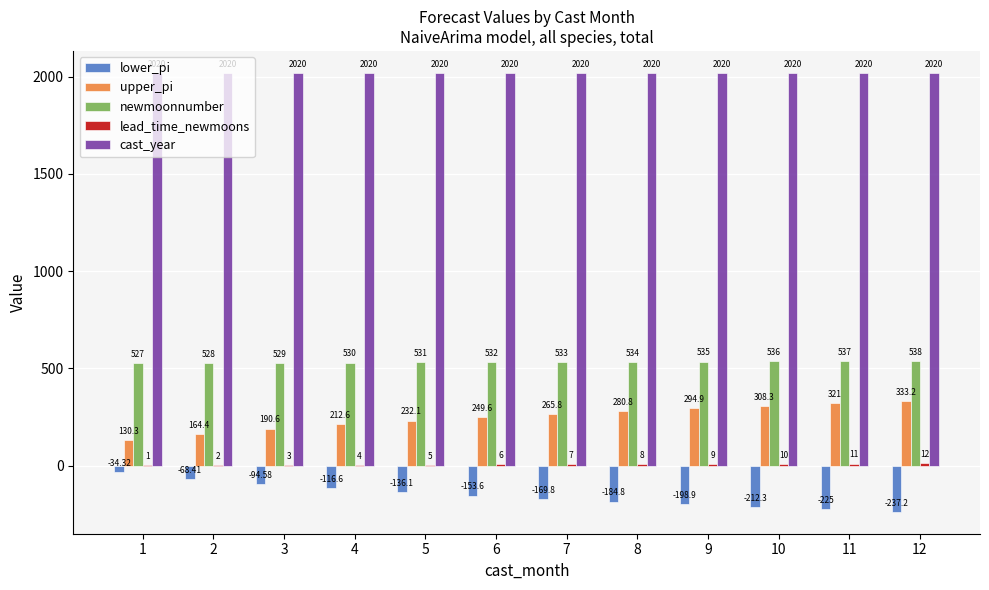

Which series has the largest total across all categories?

cast_year